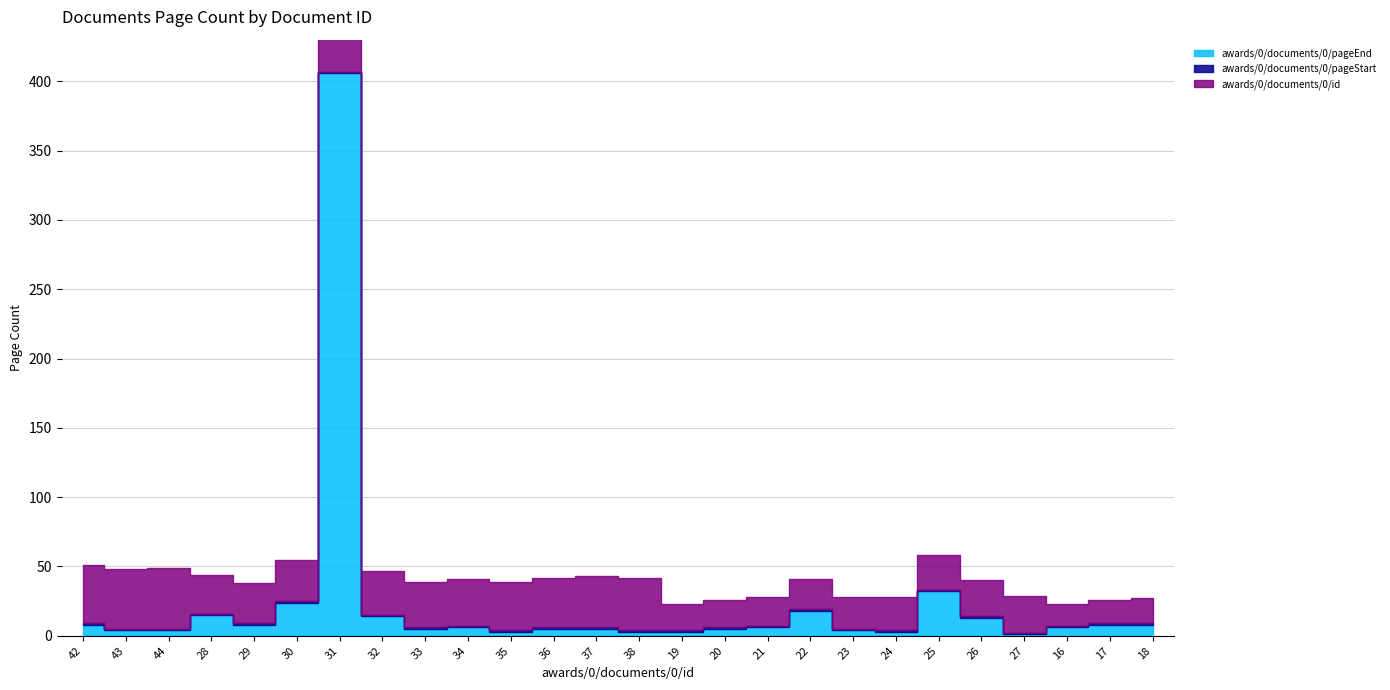

True or false: awards/0/documents/0/pageStart and awards/0/documents/0/id cross at least once.

False